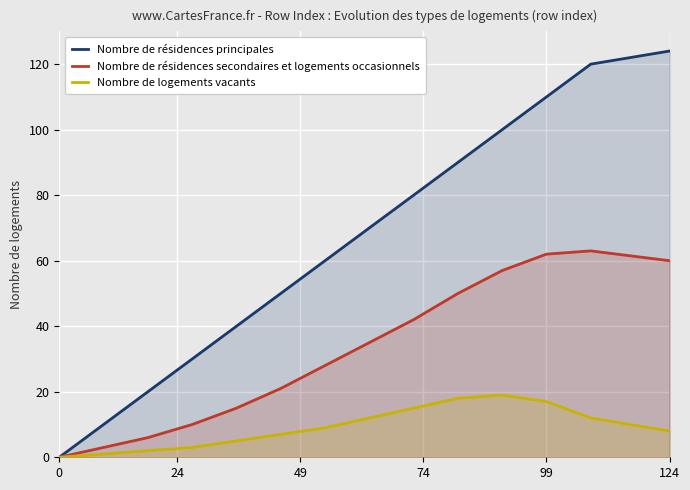

How many categories are shown in the chart?

14